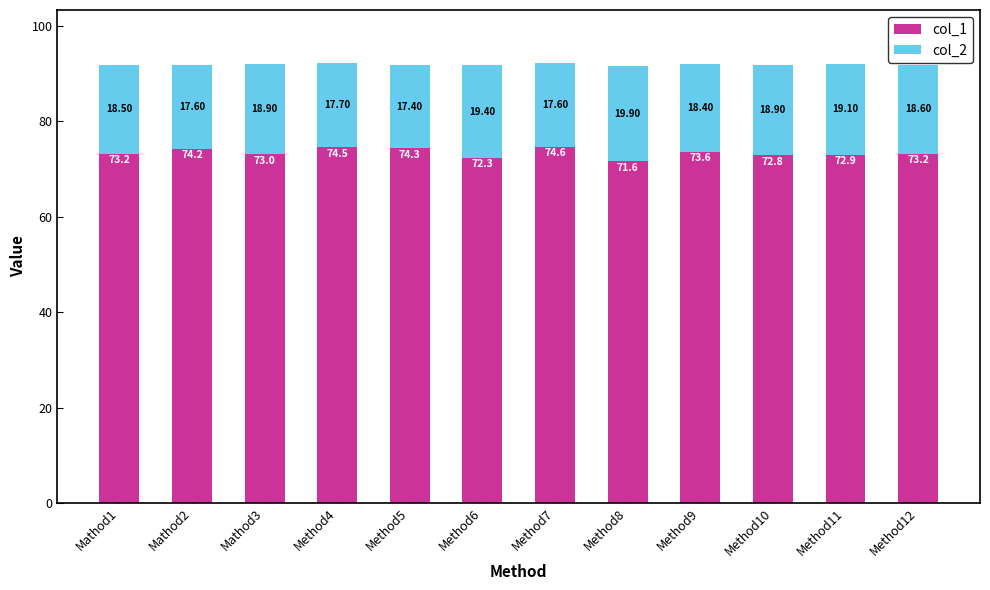

What is the highest value of the col_1 series?

74.6